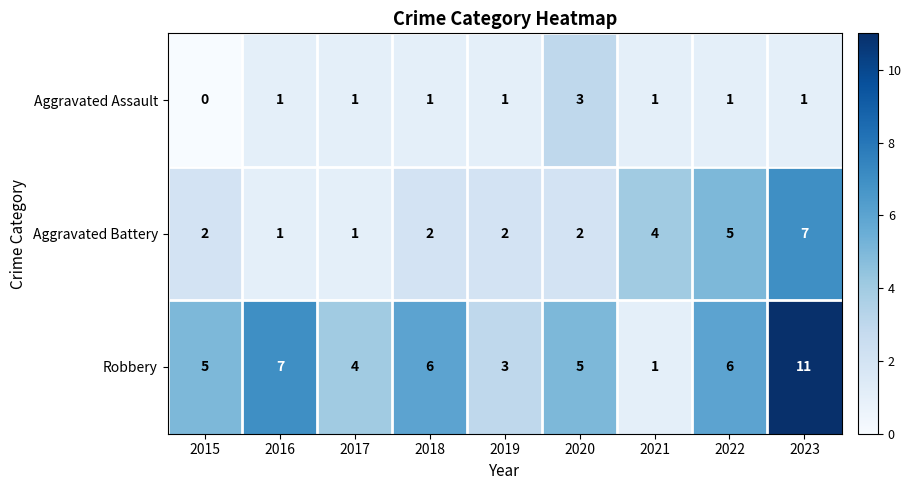

How many Aggravated Battery values are between 2 and 4?

5